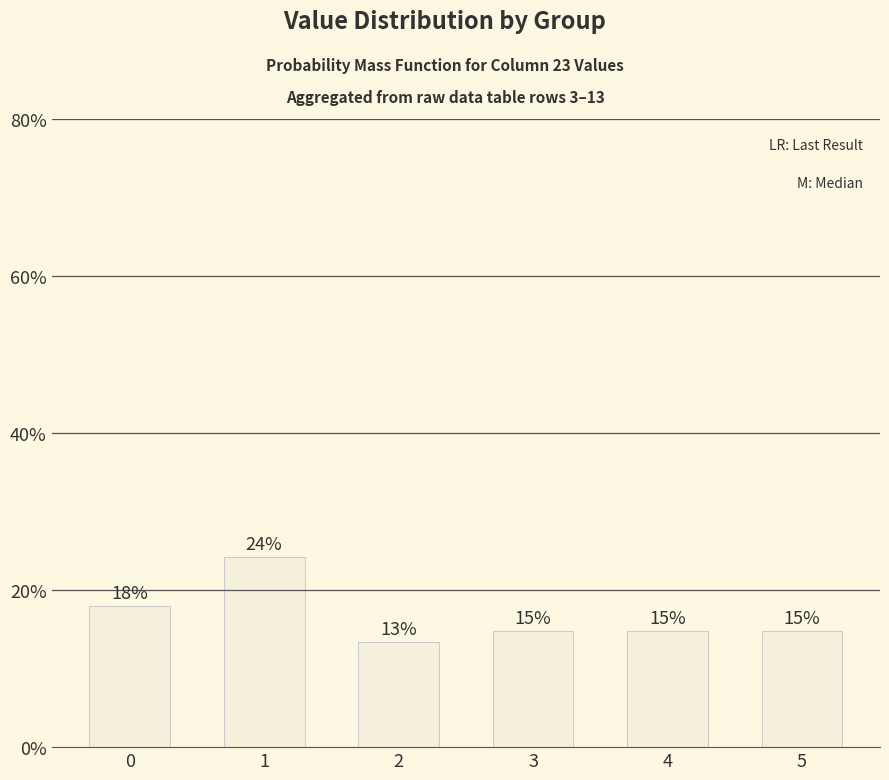

Reading left to right, what are all the values shown in this chart?

18.0	24.2	13.3	14.8	14.8	14.8